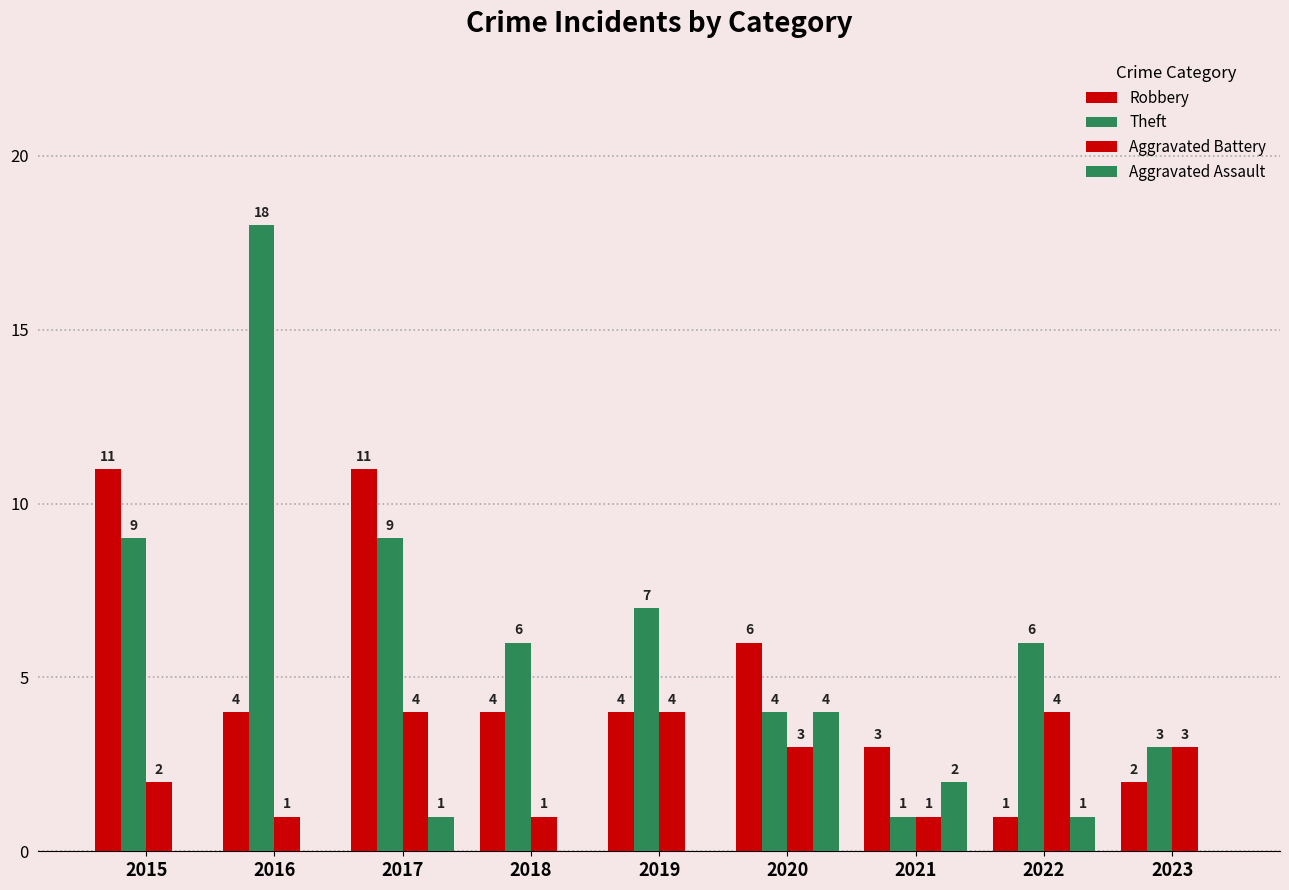

At which label does Robbery reach its minimum?

2022